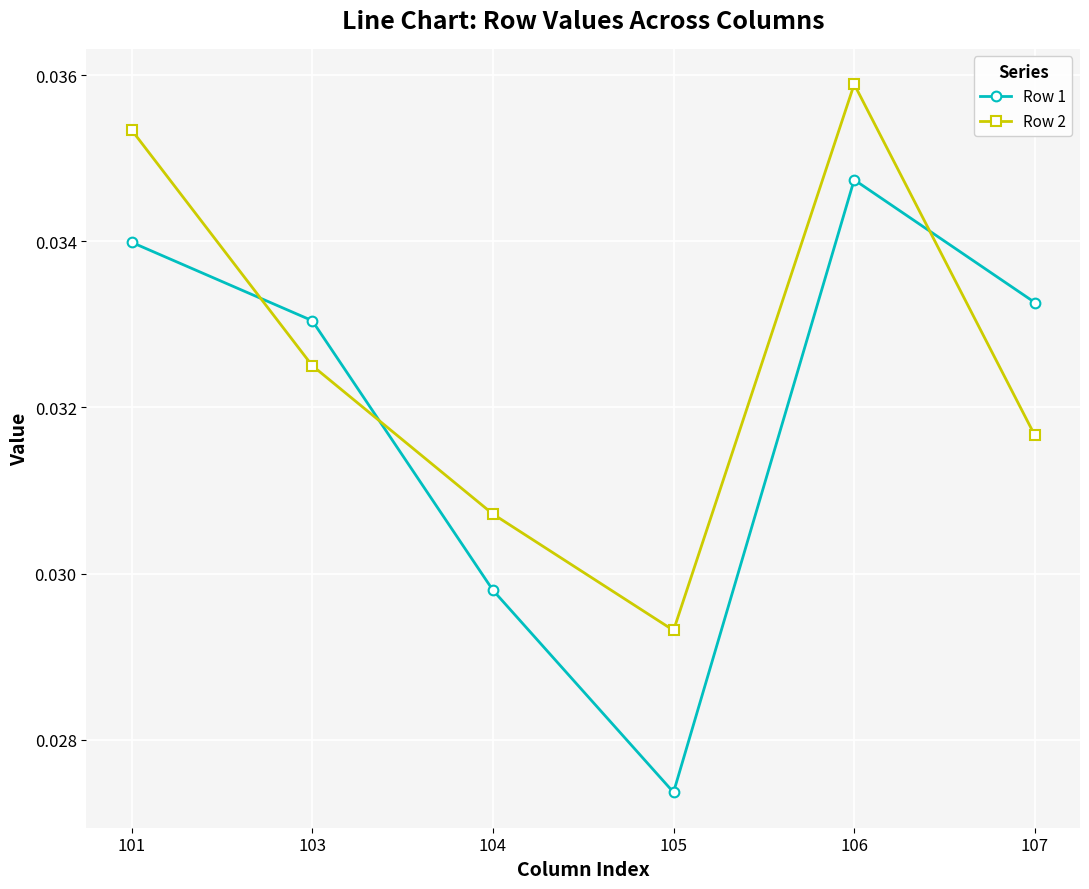

What is the total value across all series at 104?

0.1